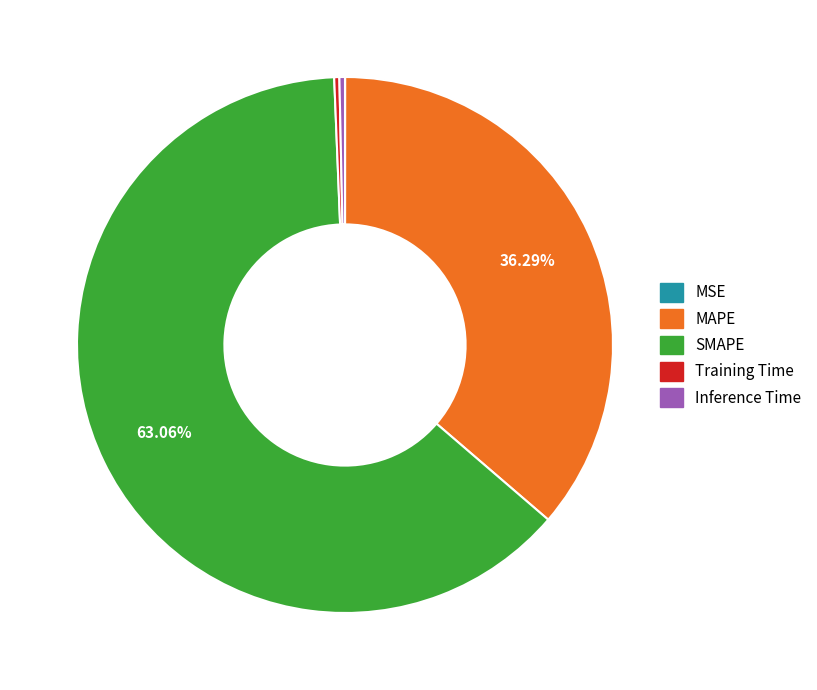

Which category has the biggest portion of the pie?

SMAPE